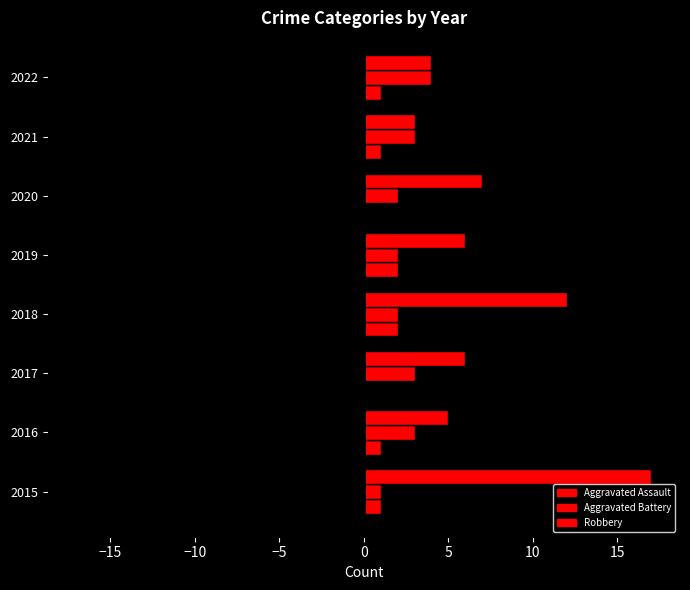

Count the number of data series in this chart.

6